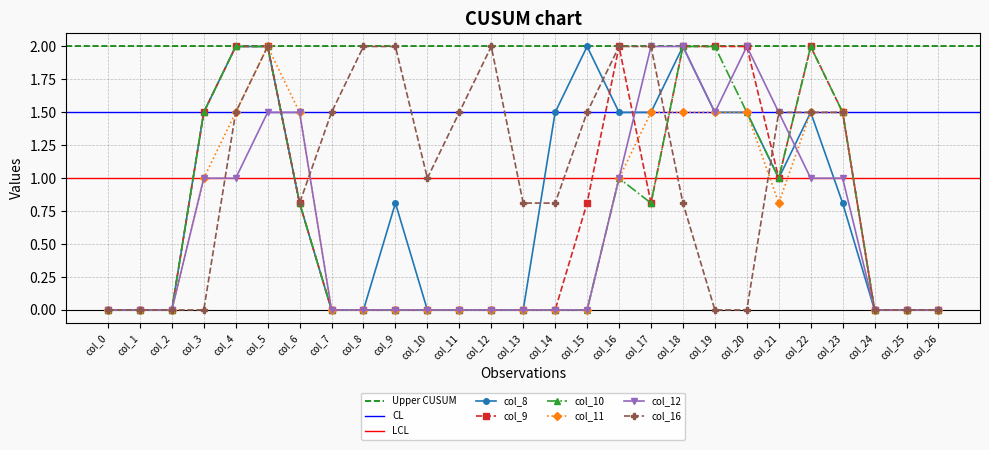

Is the value of col_10 at col_5 greater than the value of col_12 at col_7?

Yes